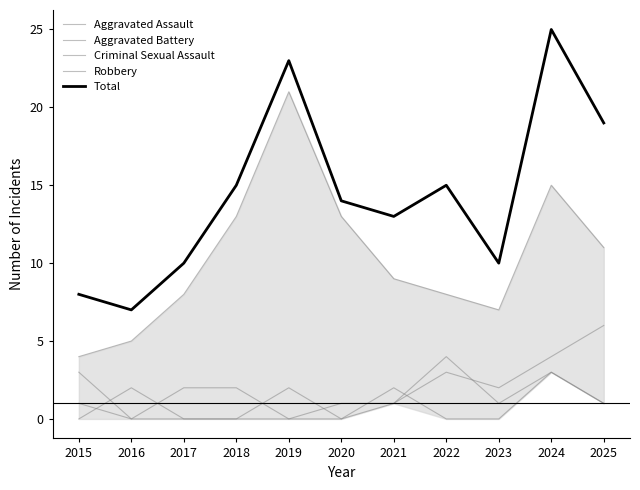

In Criminal Sexual Assault, how many points are higher than both neighbors (excluding endpoints)?

2